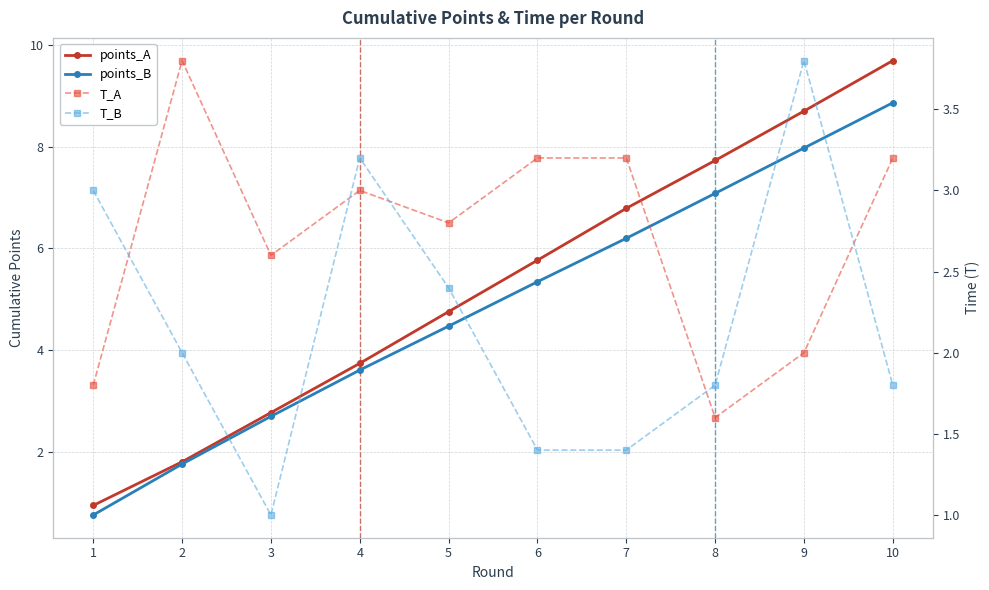

The T_A series shows 3.2 at 10. True or false?

True